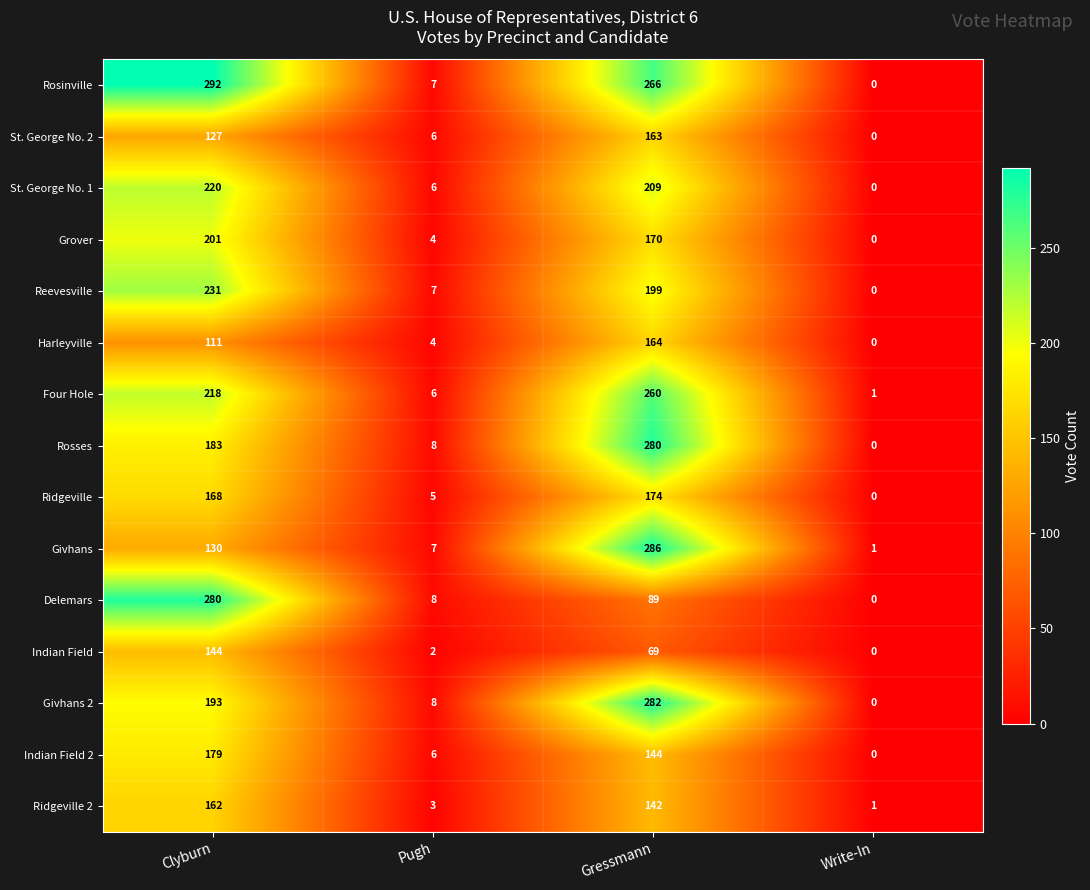

Which series has the largest range (max minus min)?

Rosinville